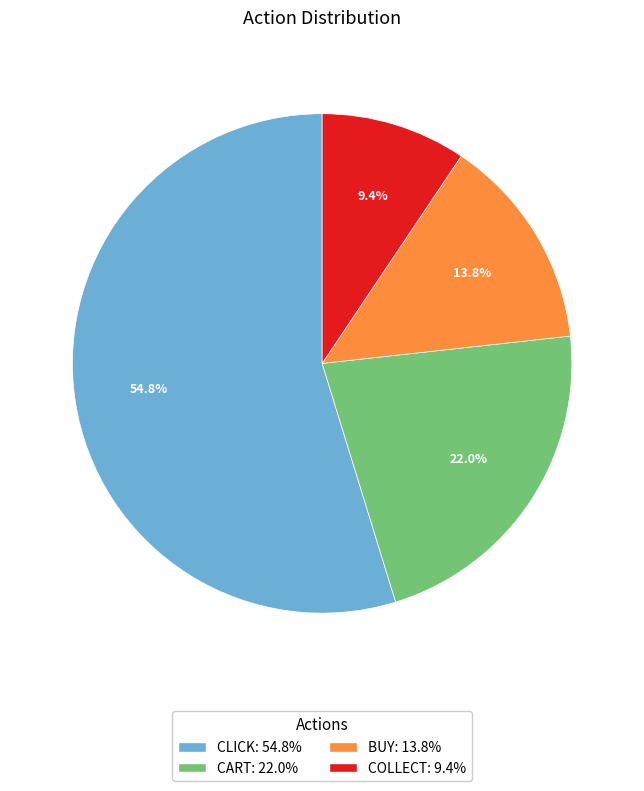

Count the number of slices in the pie.

4